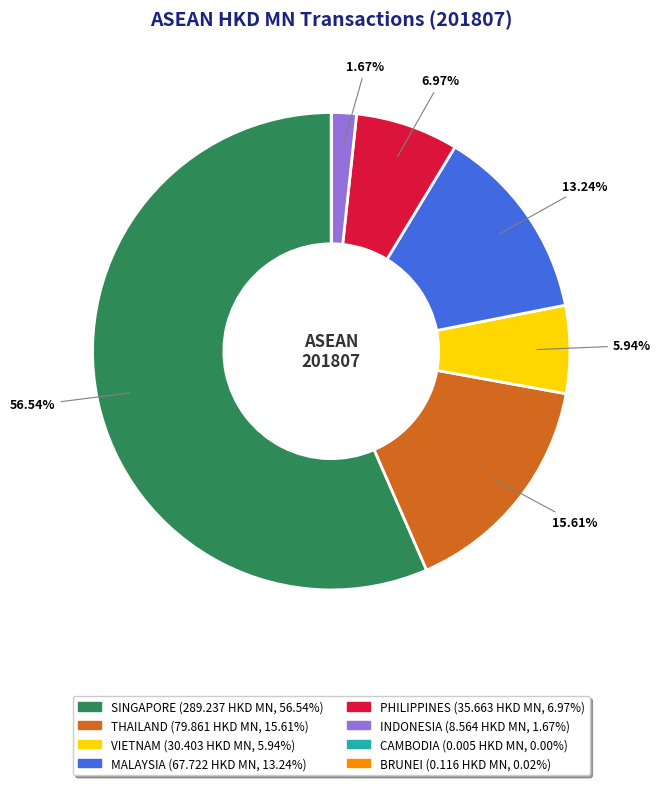

Approximately how many times larger is the value at VIETNAM compared to THAILAND?

0.4